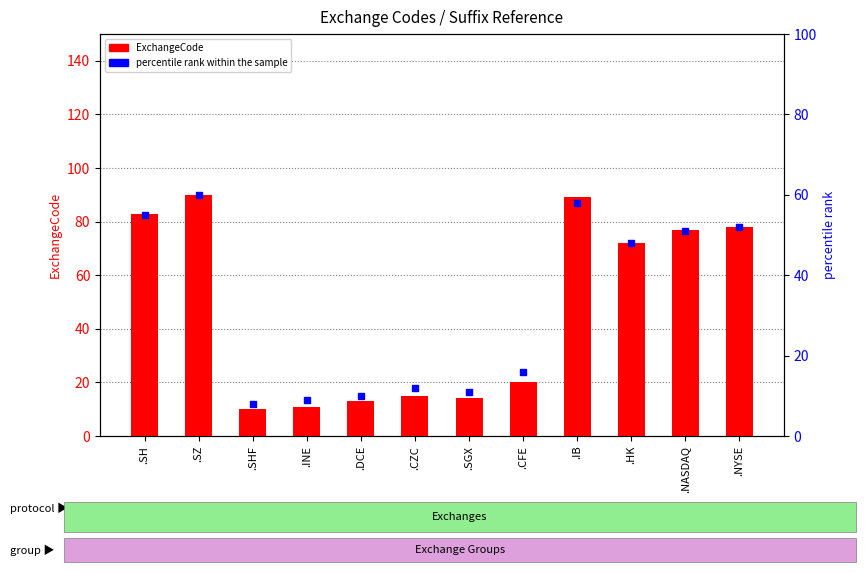

Which series contains the highest Y value?

ExchangeCode